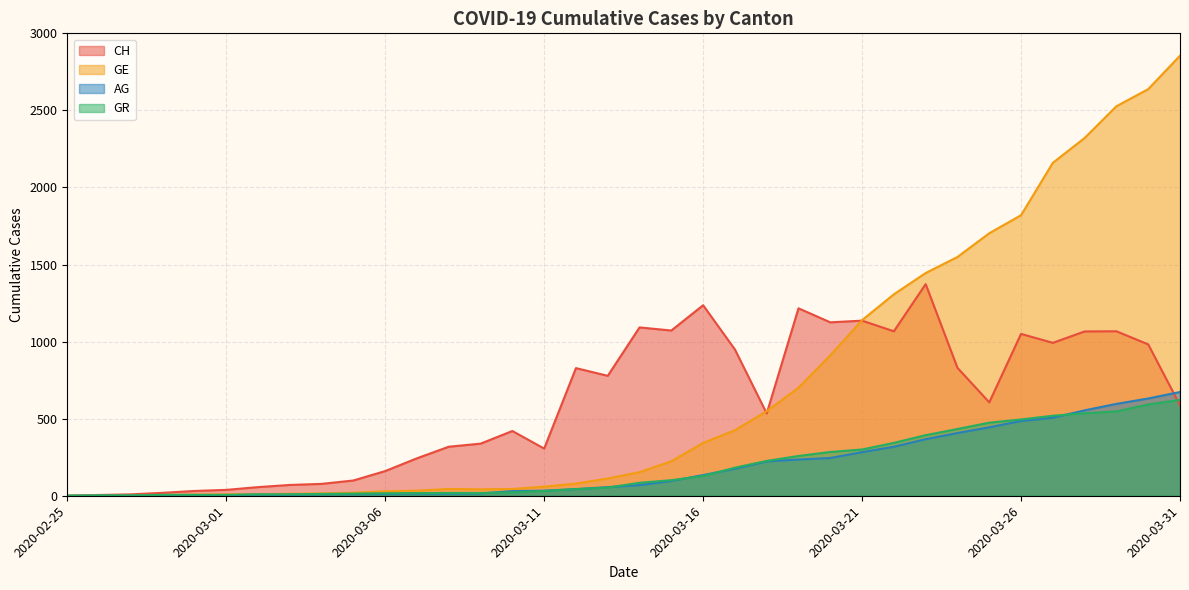

What is the spread (max minus min) of values at 2020-03-17?

774